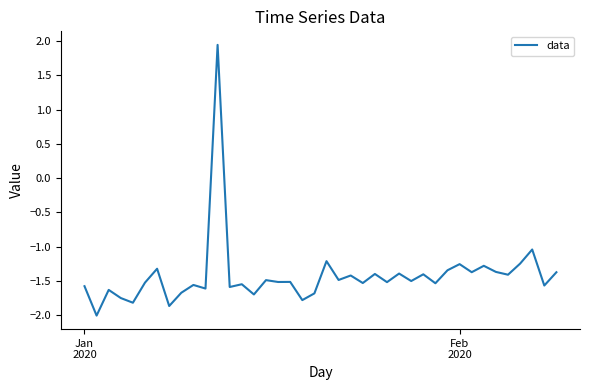

How many lines are shown in the chart?

1